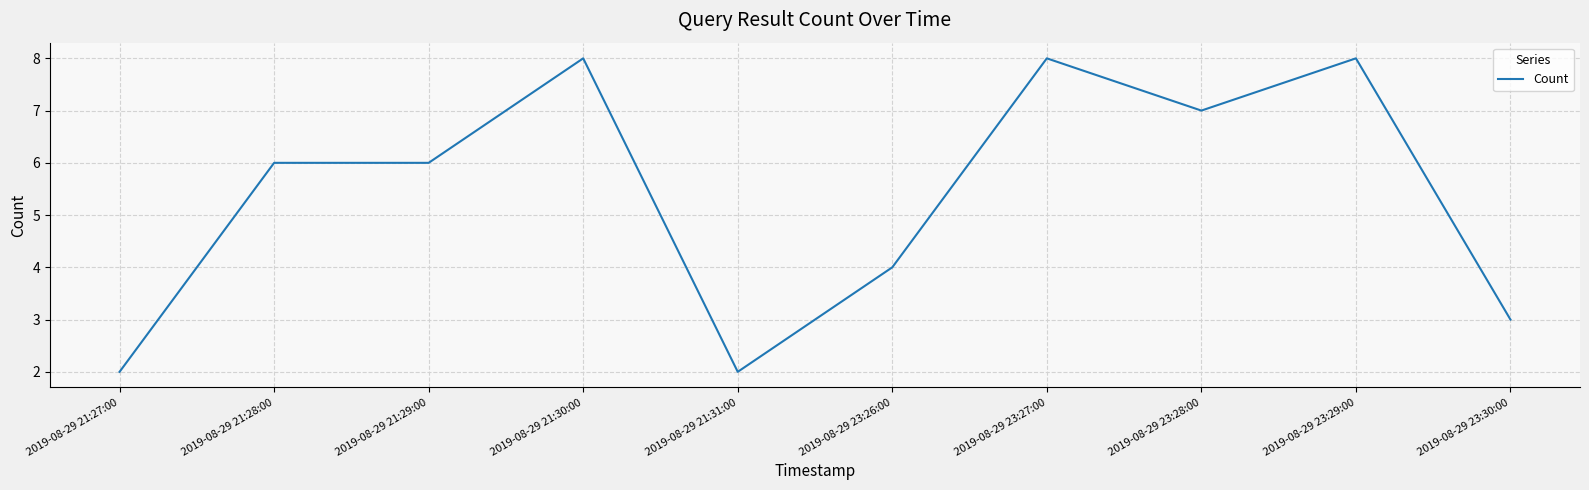

What is the difference between the maximum and minimum values?

6